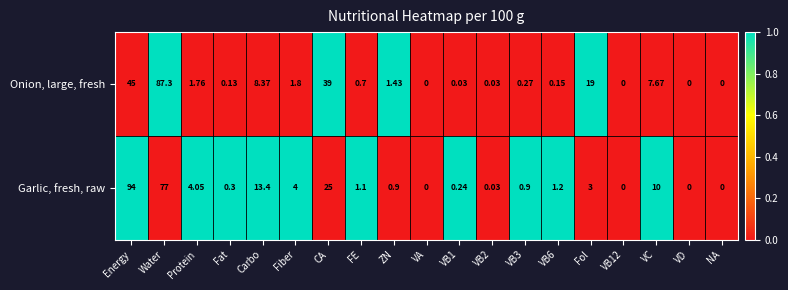

Is the value of Onion, large, fresh at Protein greater than the value of Garlic, fresh, raw at Fiber?

No